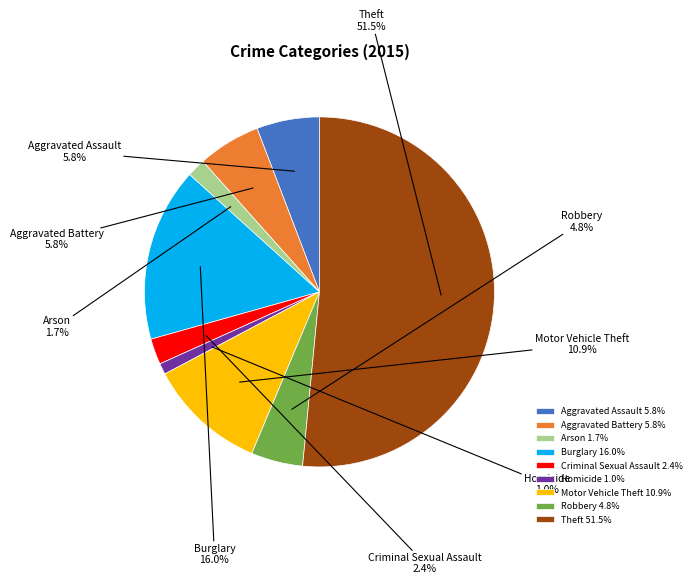

Is the sum of Robbery and Criminal Sexual Assault greater than half?

No